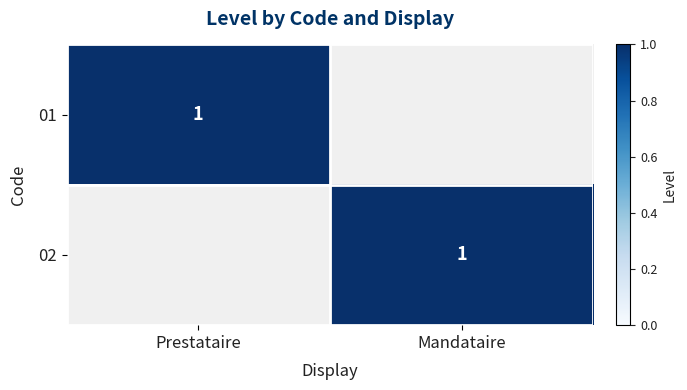

Which has a higher value, Mandataire or Prestataire?

Prestataire